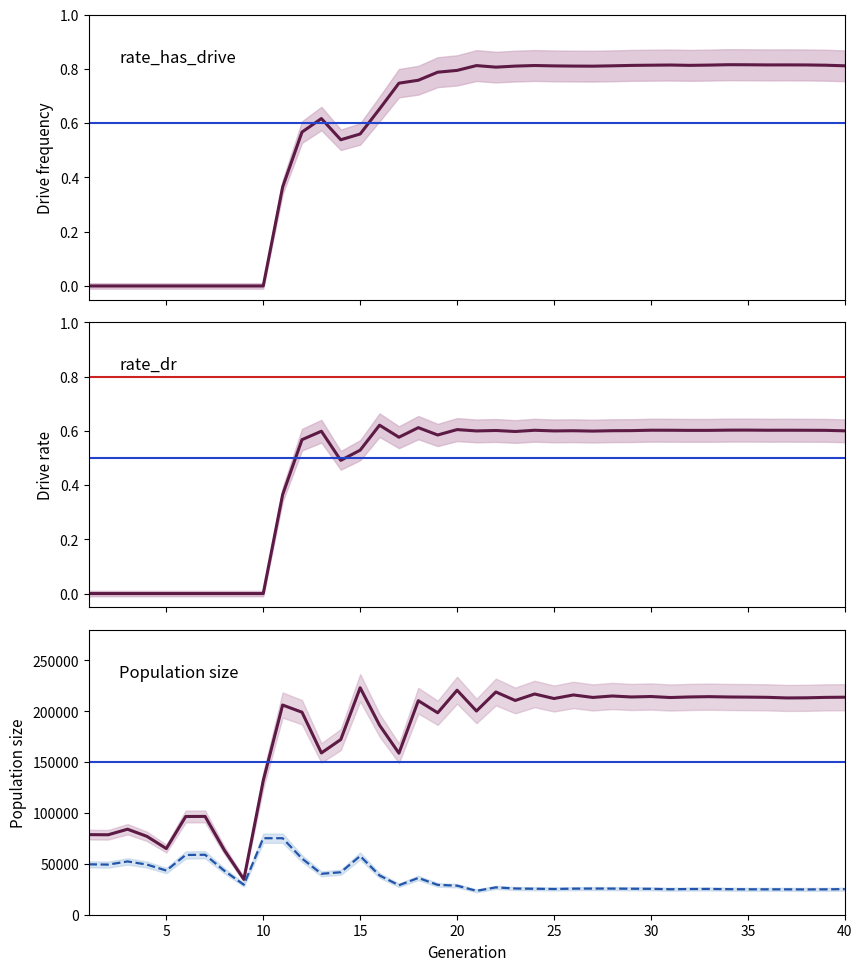

The value of rate_has_drive at 7 is 0.0. True or false?

True